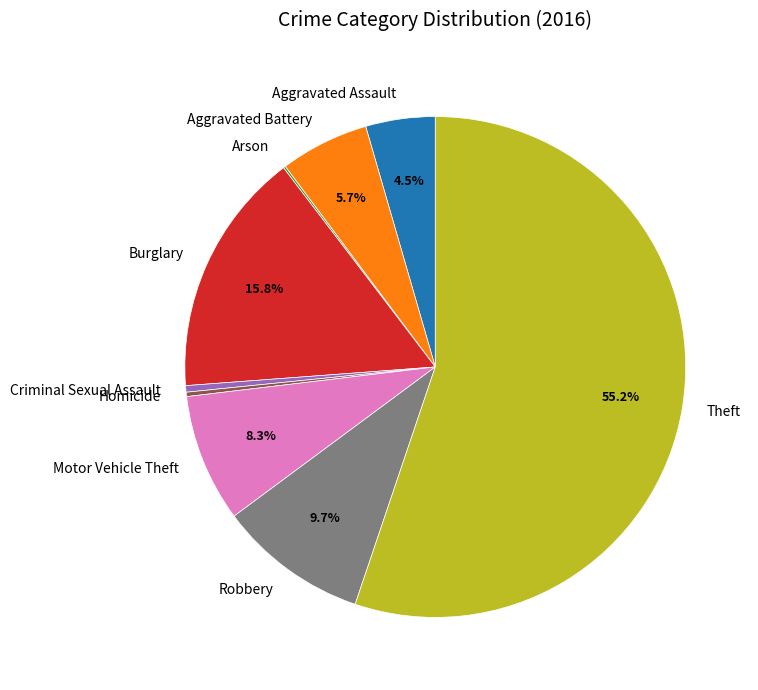

Between Aggravated Battery and Aggravated Assault, which is larger?

Aggravated Battery